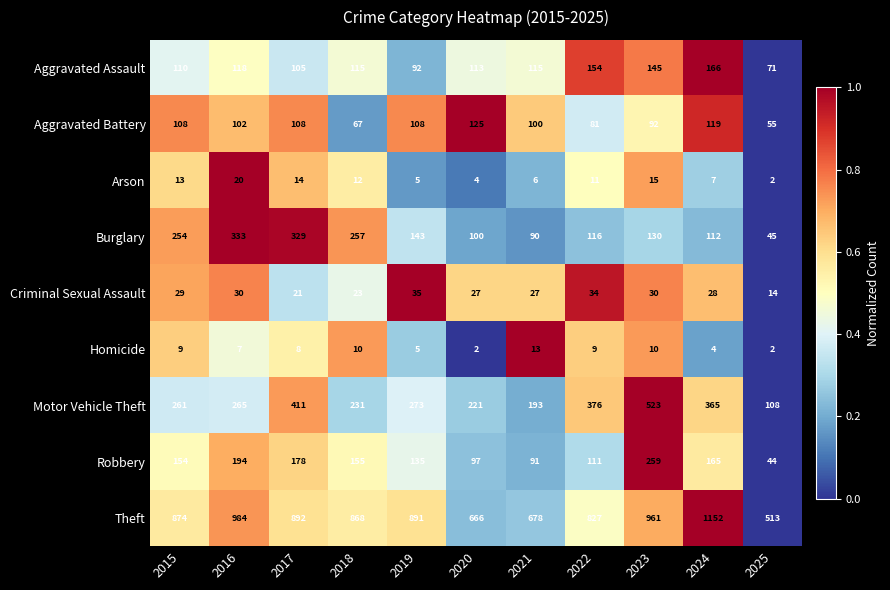

What is the spread (max minus min) of values at 2019?

886